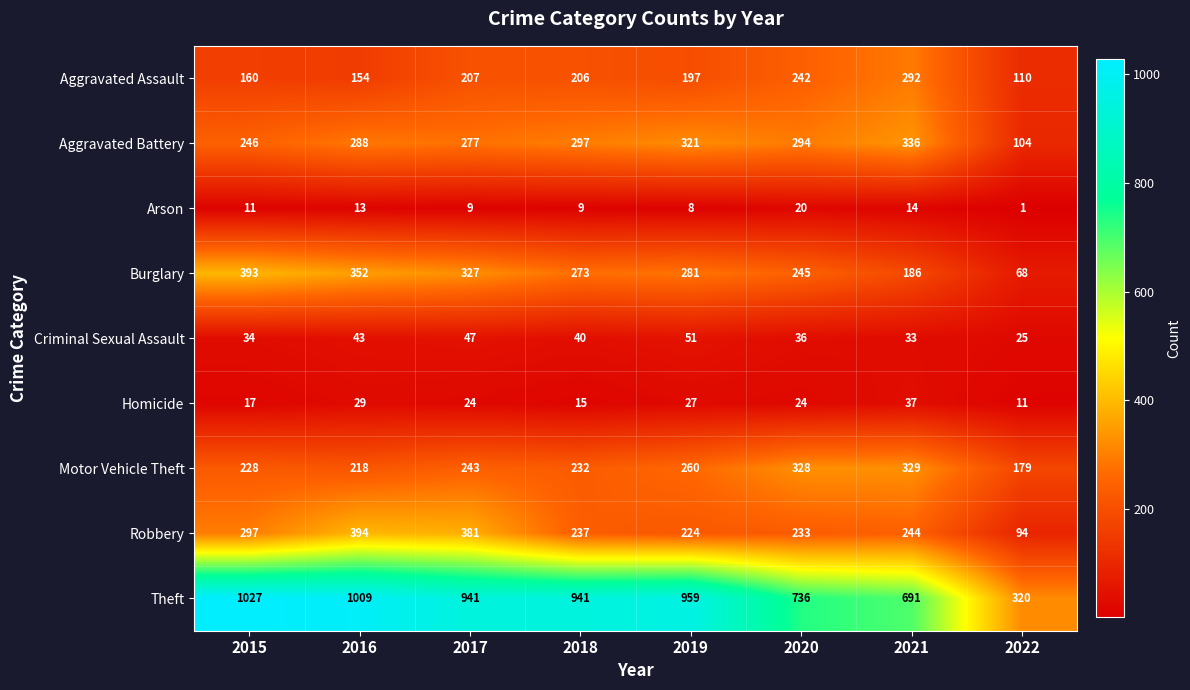

True or false: Burglary has a value of 393 at 2015.

True